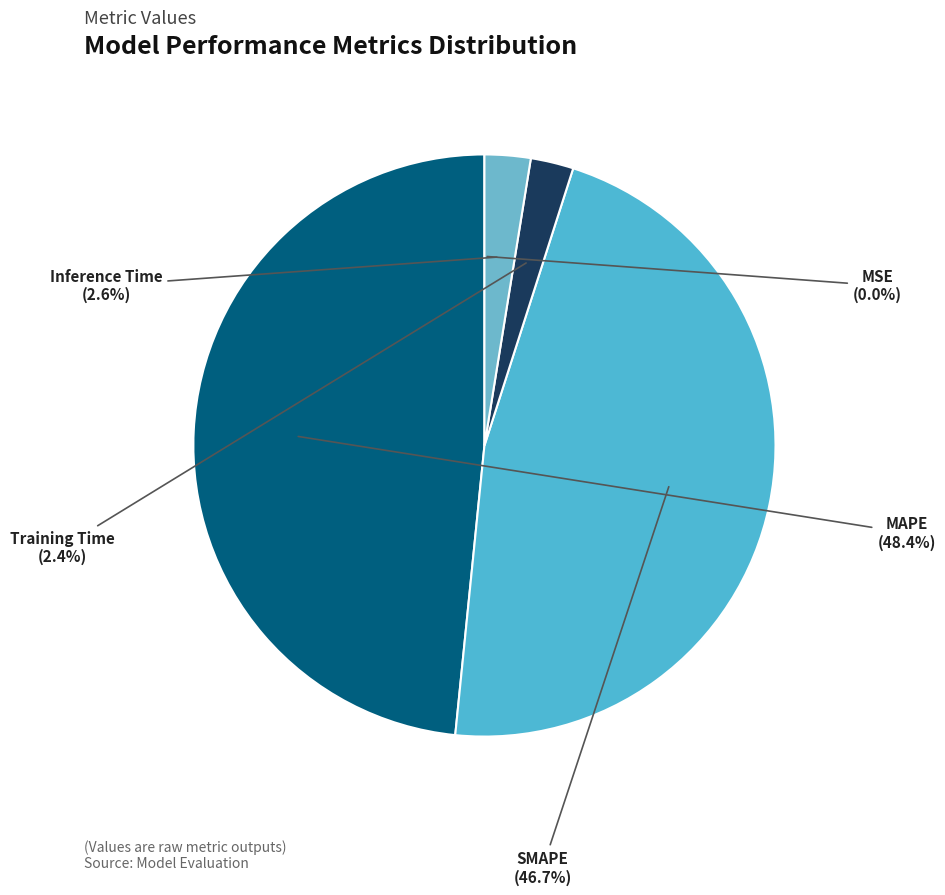

Which category has the biggest portion of the pie?

MAPE